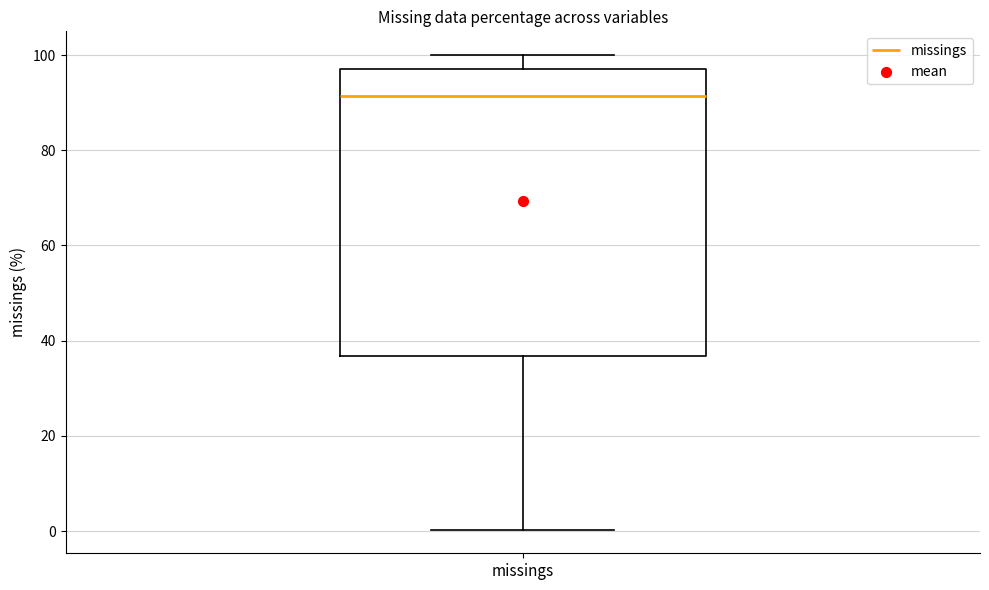

Read this box plot against the y-axis: the position of the median line, the range covered by the box, and the ends of both whiskers. The values are not printed on the chart, so give them approximately, as read against the axis.

median 92, box 36 to 98, whiskers 0 to 100